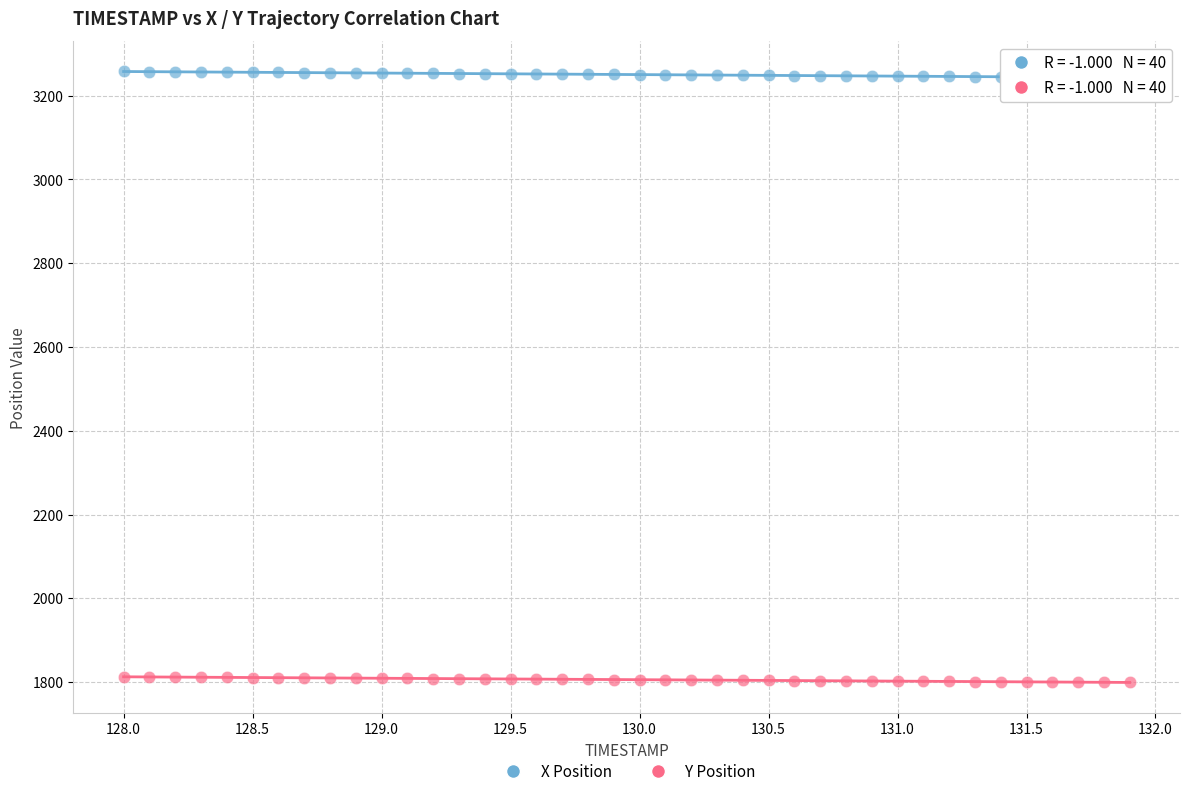

Across all data points, what is the range of Y values (max minus min)?

1458.8